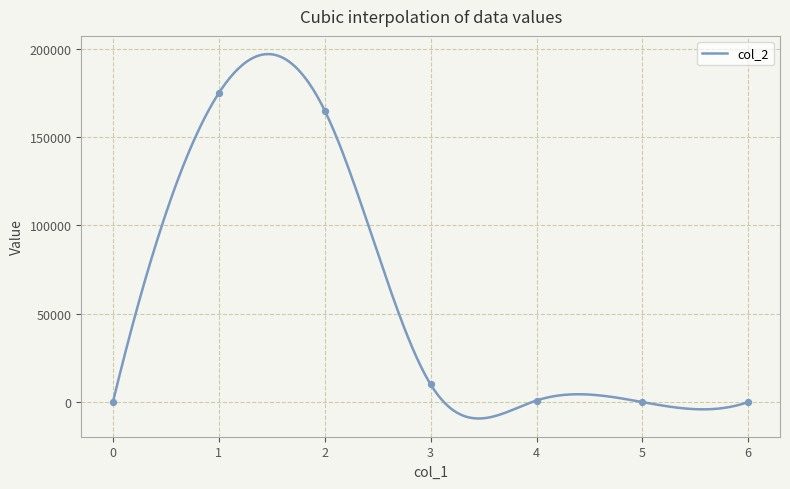

What is the minimum value for col_2?

-9291.6